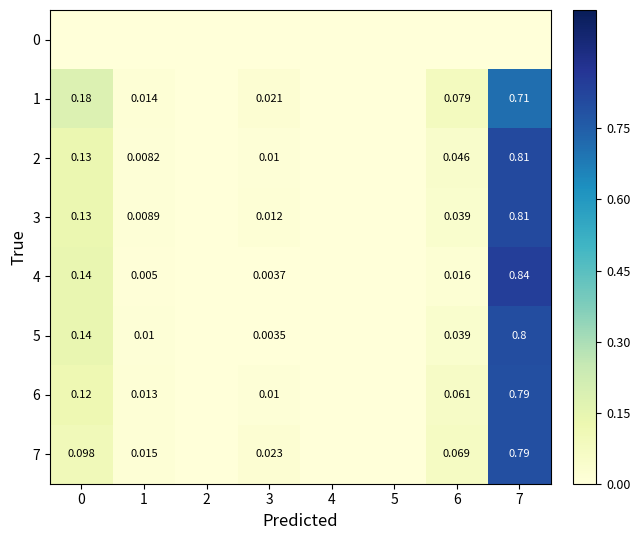

How many series are shown in this chart?

8